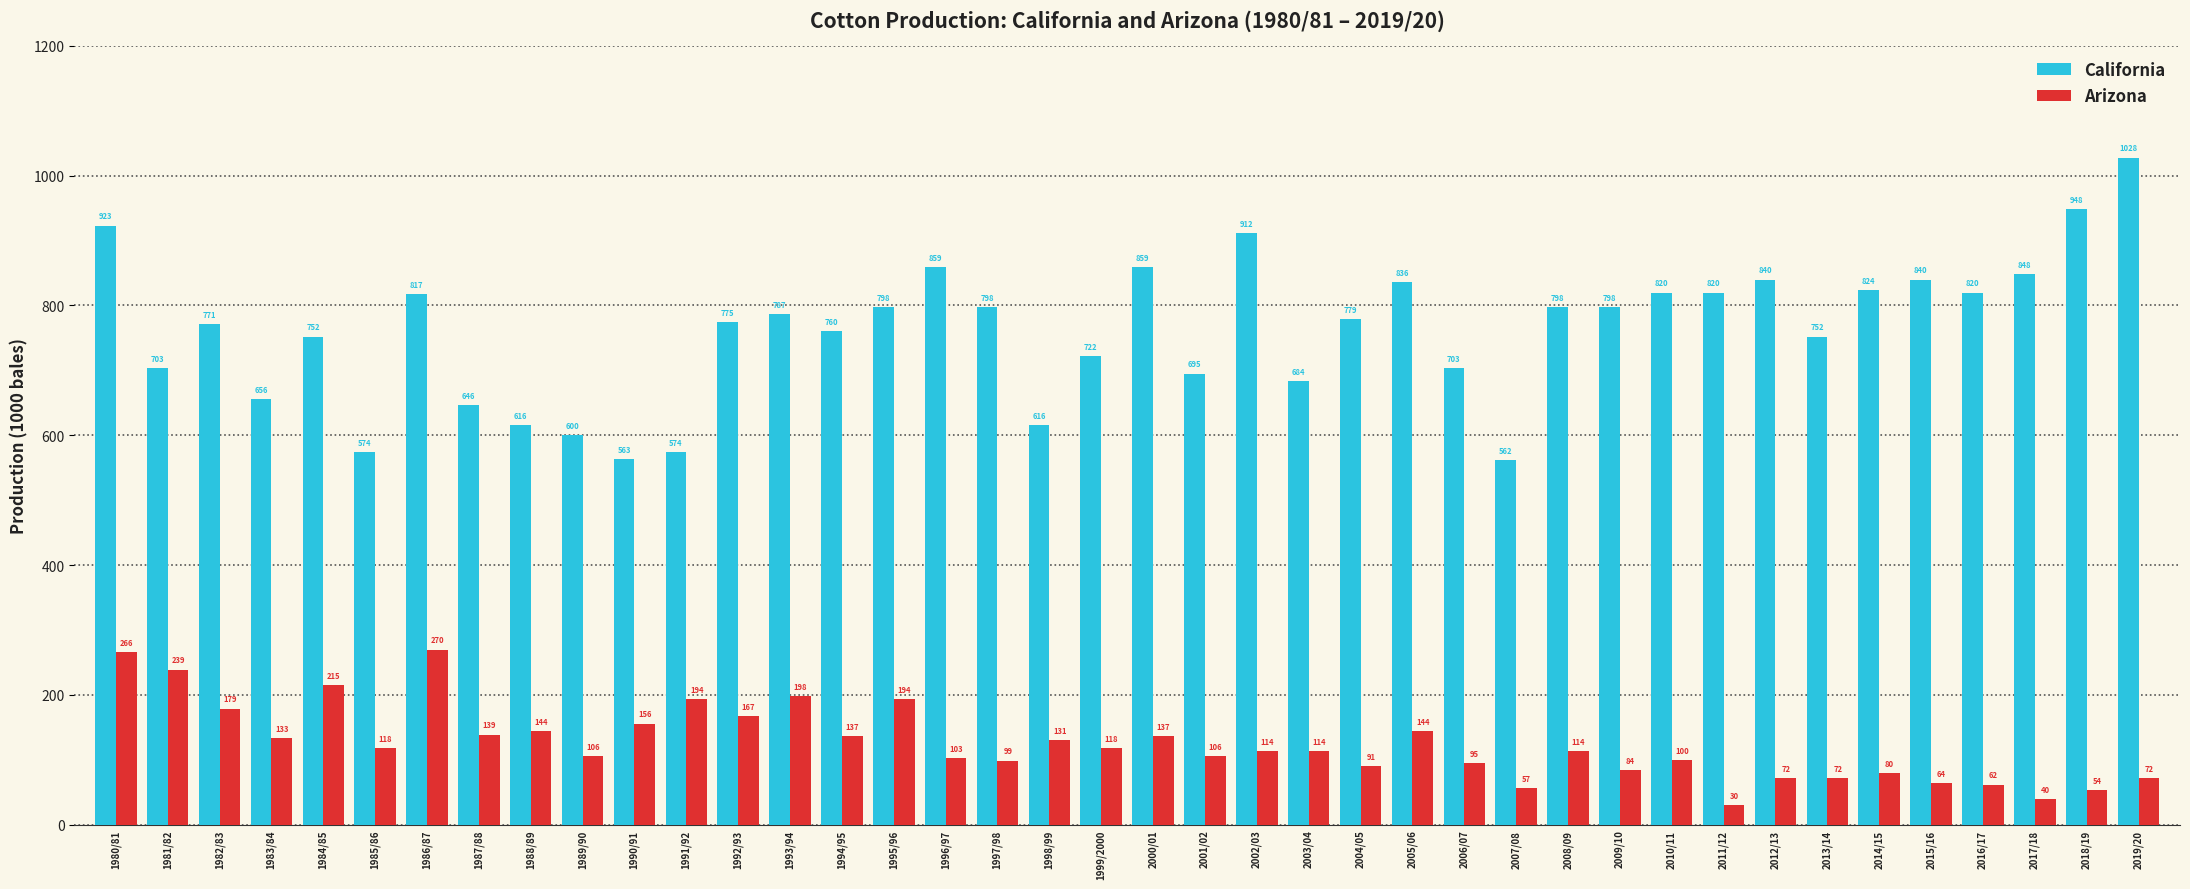

At which label does Arizona reach its minimum?

2011/12